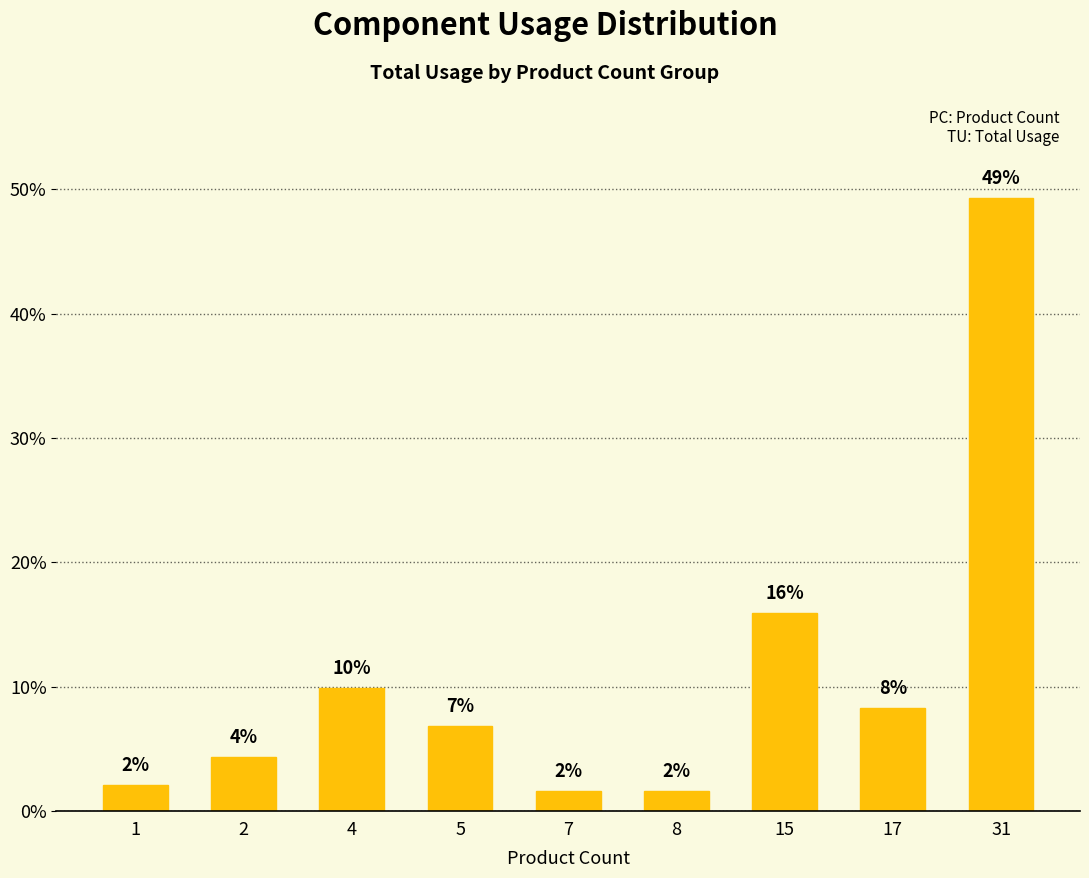

Does the chart contain any negative values?

No